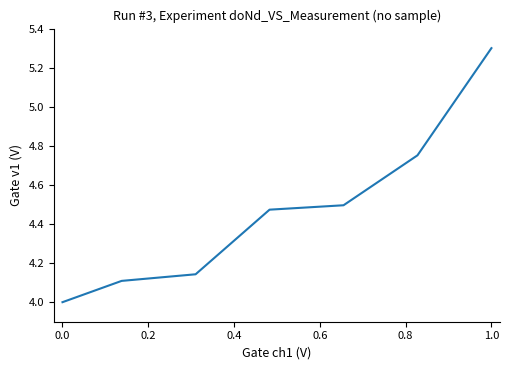

What is the sum of all values?

31.3